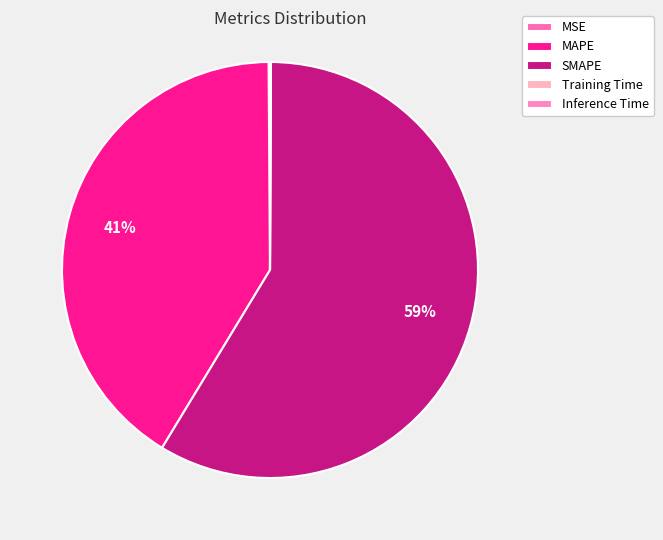

Does any single category account for the majority?

Yes